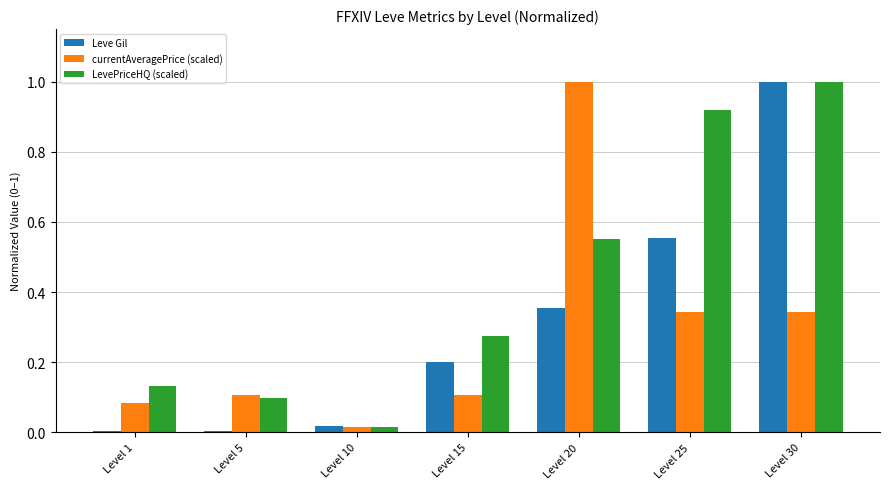

True or false: LevePriceHQ (scaled) has a value of 0.0 at Level 5.

False